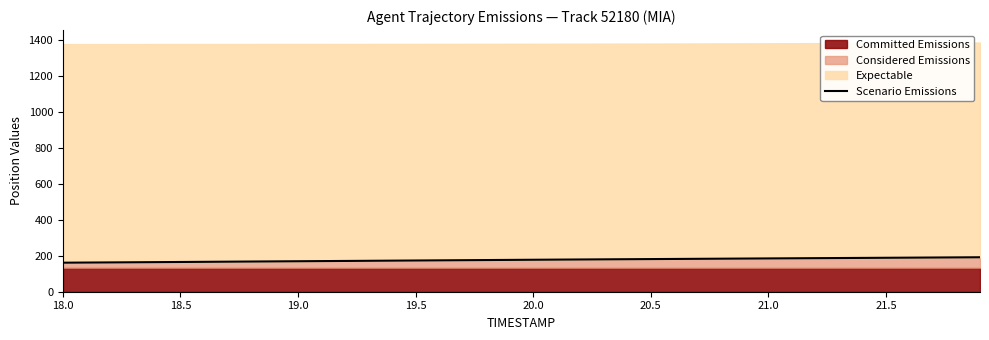

What is the difference between the maximum and minimum values?

30.2